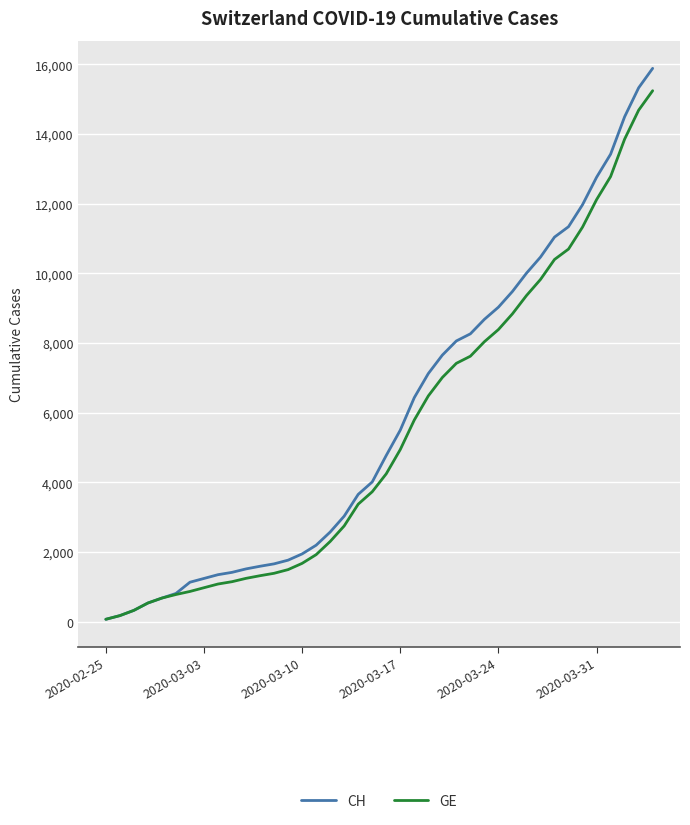

Which series has the widest spread of values?

CH